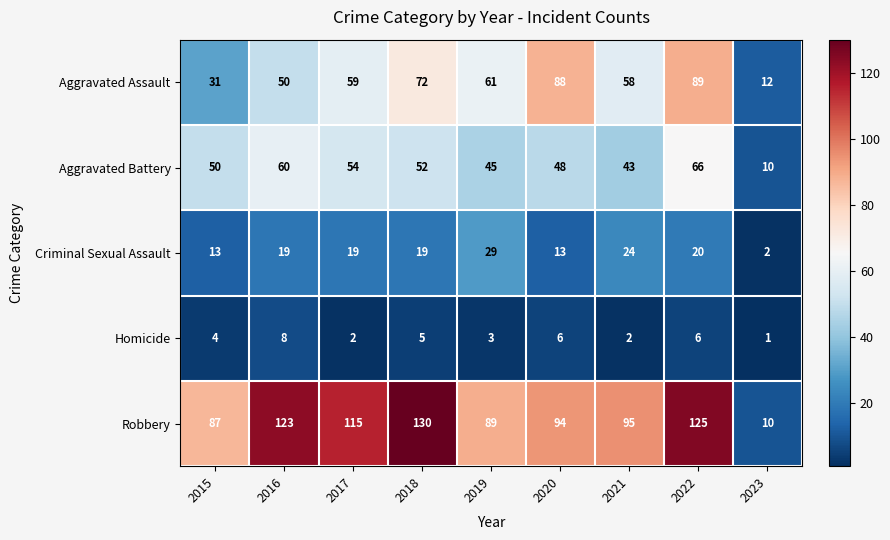

The value of Homicide at 2019 is 3. True or false?

True